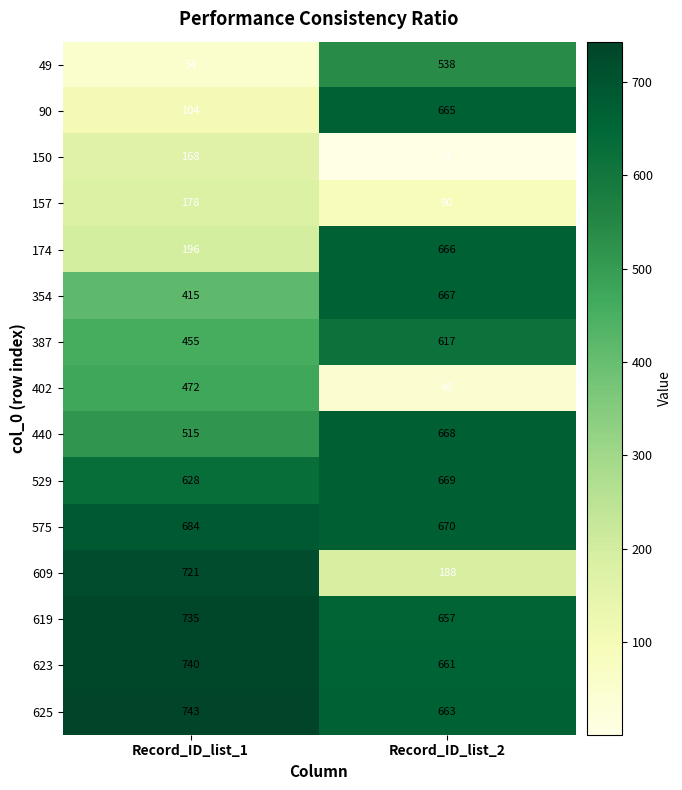

How many series are shown in this chart?

15